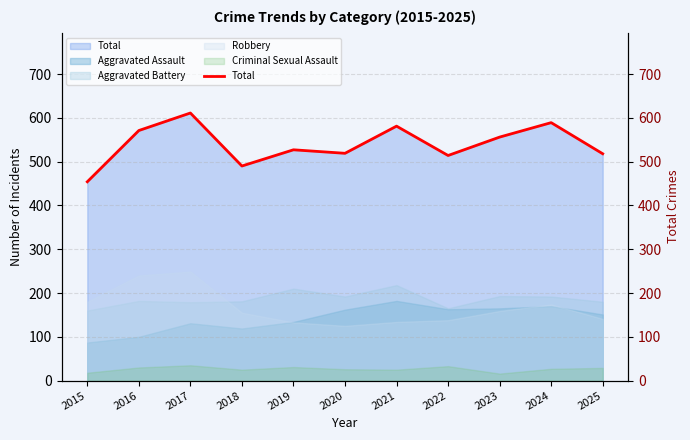

What is the maximum value shown in the chart?

611